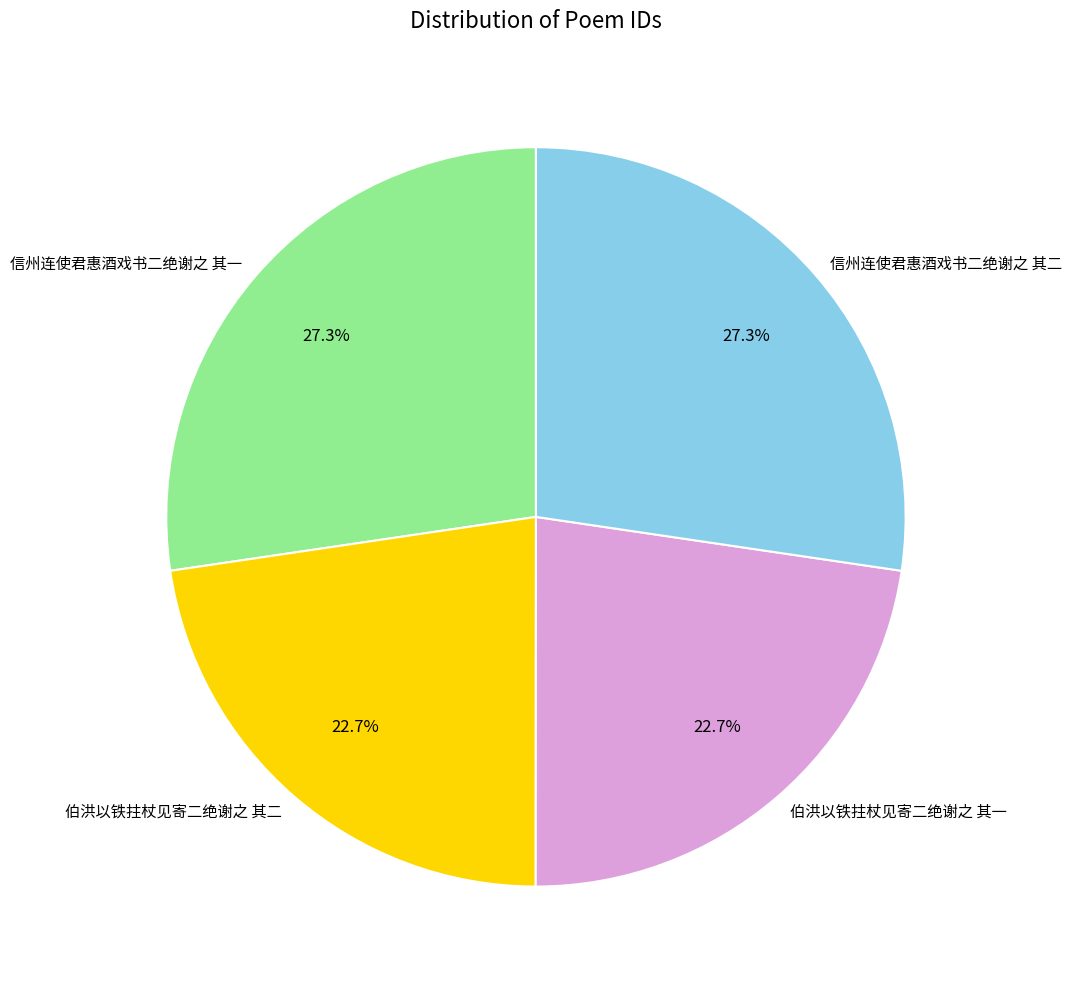

Does any single category account for the majority?

No